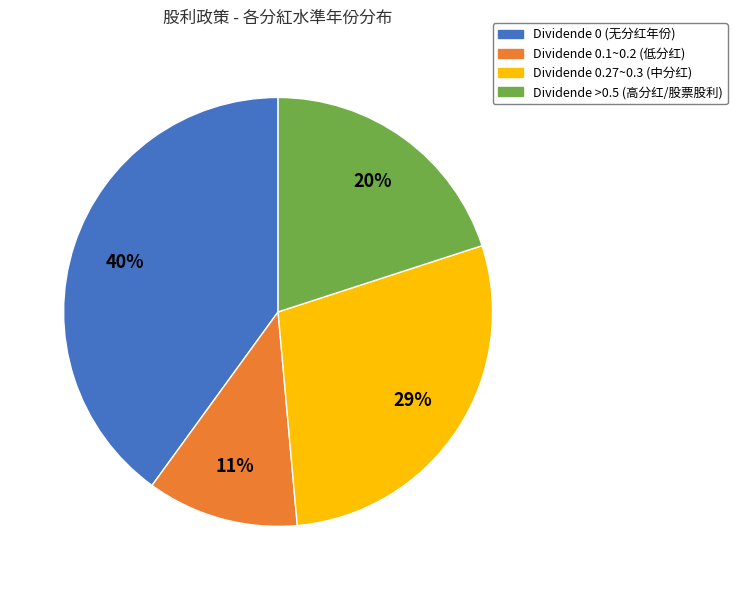

Does any single category account for the majority?

No